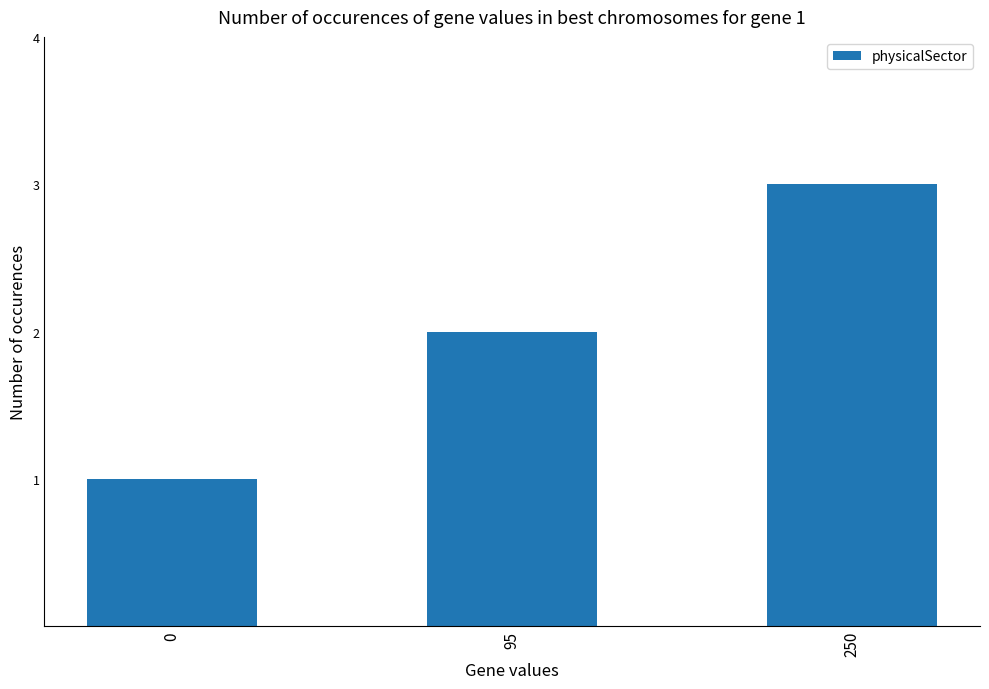

The value at 95 is 3. True or false?

False